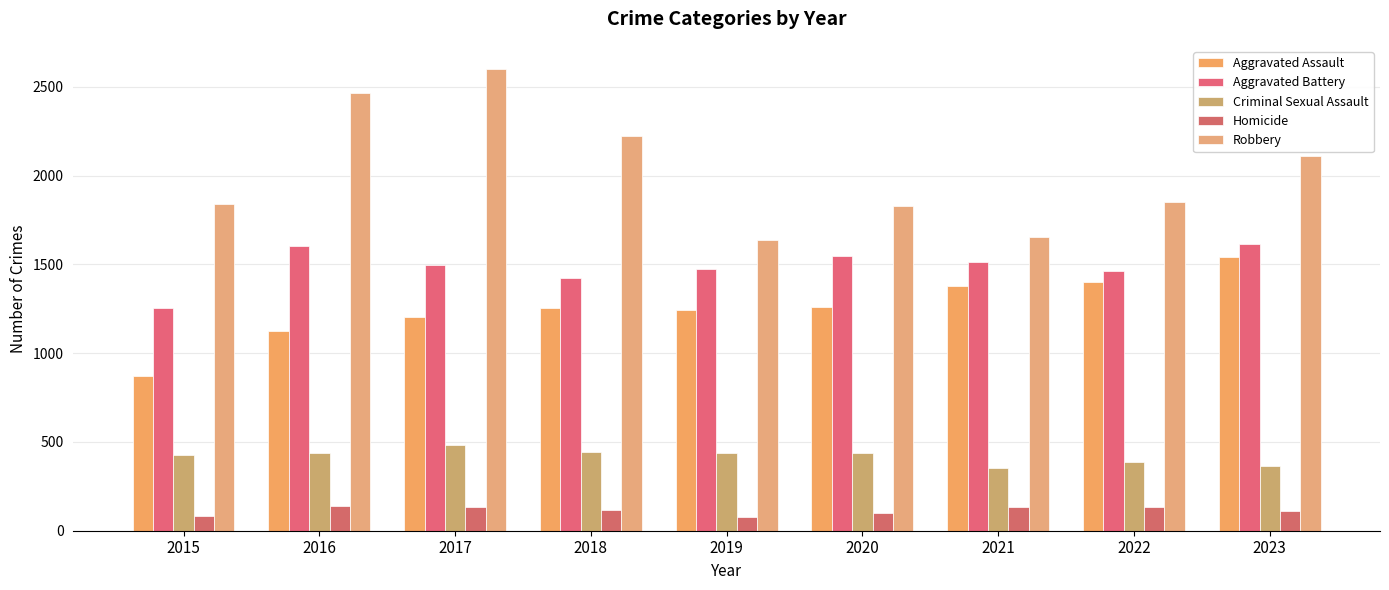

Read the Robbery value at 2022, to the nearest 50.

1850